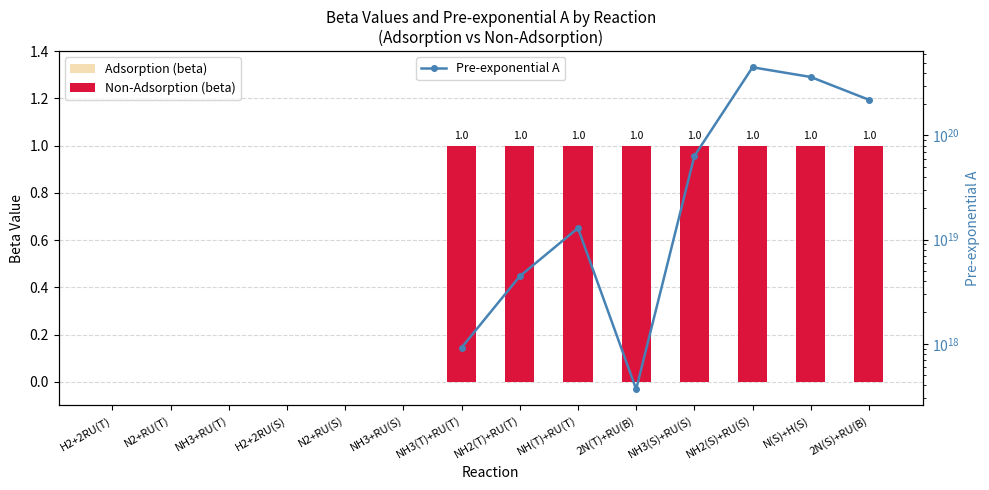

Does the chart contain any negative values?

No